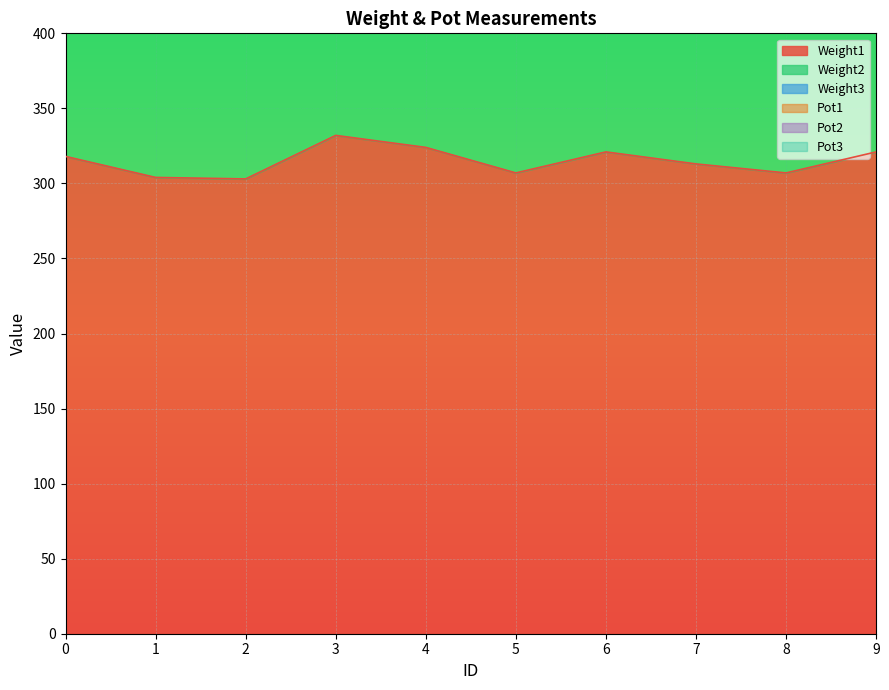

Reading right to left, list all the values displayed in this chart.

Weight1: 321	307	313	321	307	324	332	303	304	318
Pot1: 1365	1073	1069	1056	1200	1354	1071	1332	1323	1341
Pot2: 1124	926	921	909	1001	1115	921	1092	1084	1100